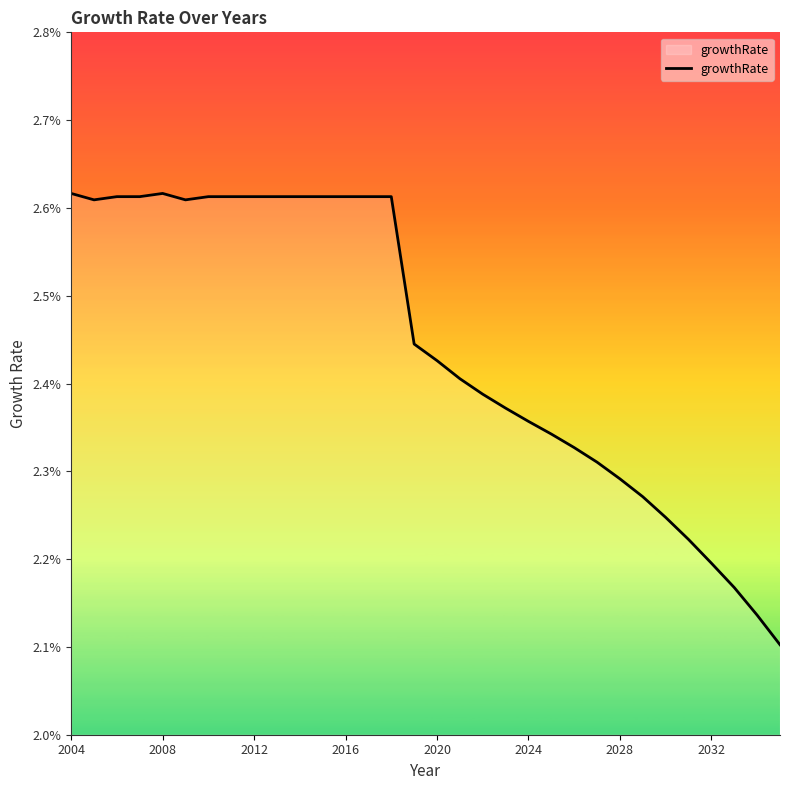

Which label corresponds to the largest value in the chart?

2004